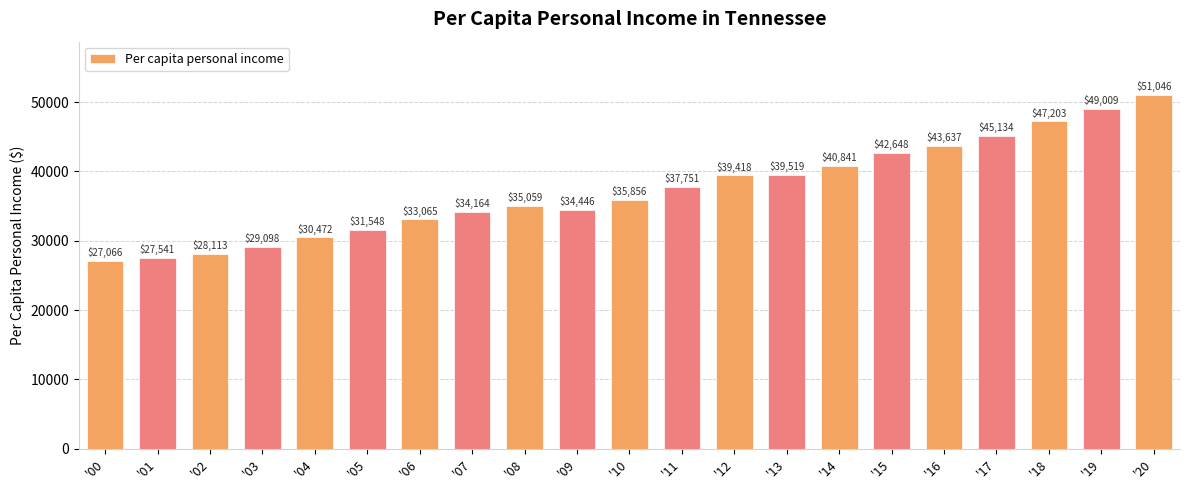

How many series are shown in this chart?

1